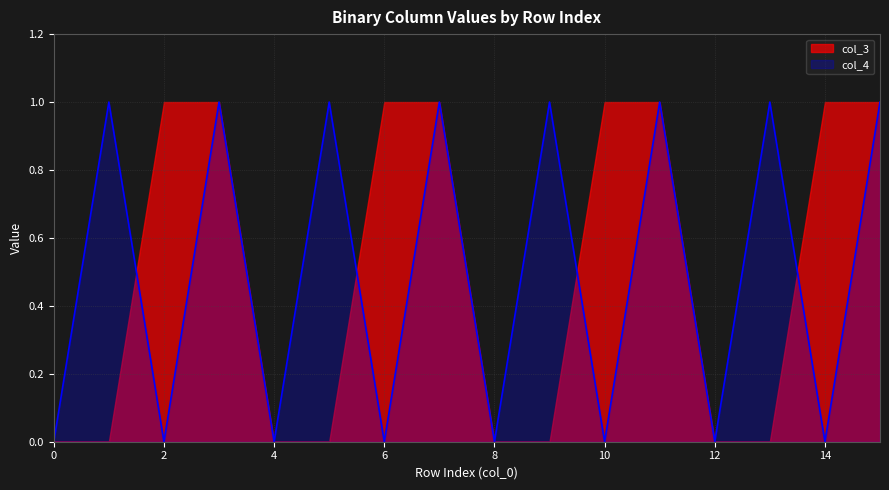

The value at 14 is 0. True or false?

True